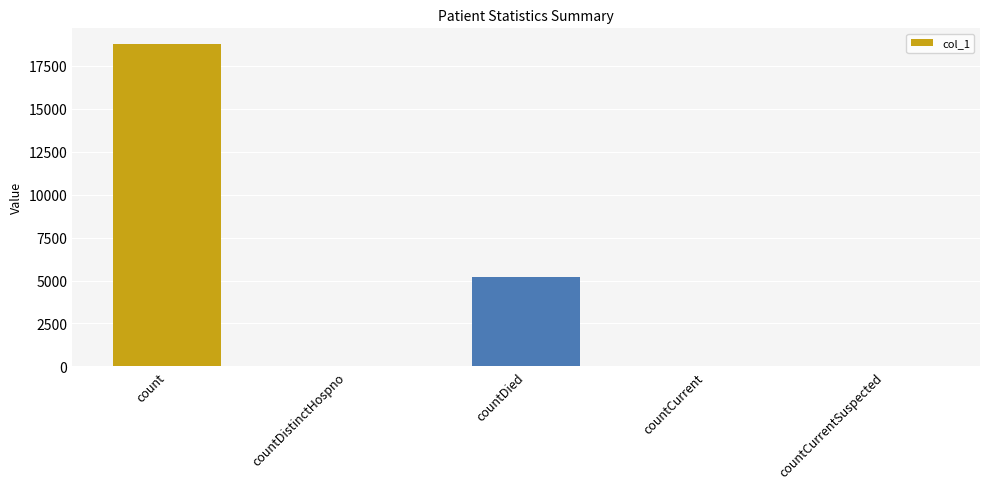

What is the ratio of the value at count to the value at countDistinctHospno?

605.0